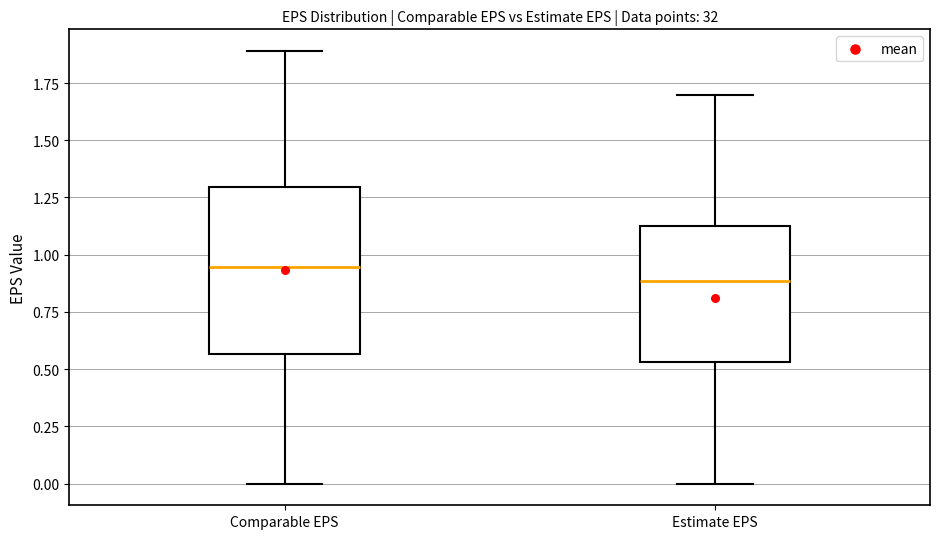

Reading left to right, read every box against the y-axis: the position of its median line, the range the box covers, and the ends of its whiskers. The values are not printed on the chart, so give them approximately, as read against the axis.

Comparable EPS: median 0.95, box 0.55 to 1.30, whiskers 0.00 to 1.90
Estimate EPS: median 0.90, box 0.55 to 1.15, whiskers 0.00 to 1.70